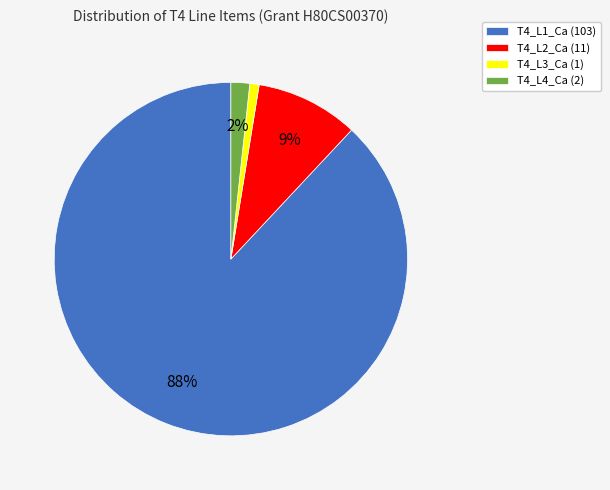

What percentage is the T4_L4_Ca slice, to the nearest percent?

2%